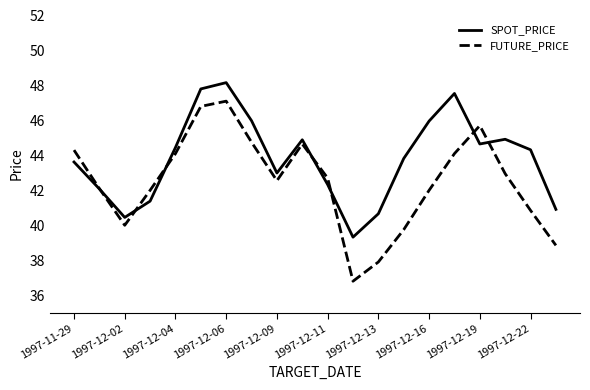

List the series in order of their peak value, lowest first.

FUTURE_PRICE, SPOT_PRICE